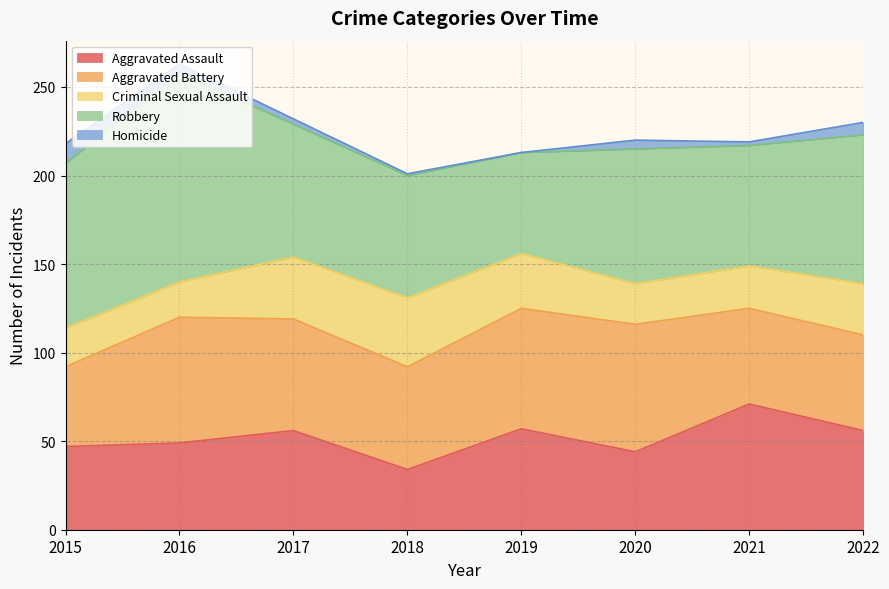

At which category is the sum across all series the highest?

2016